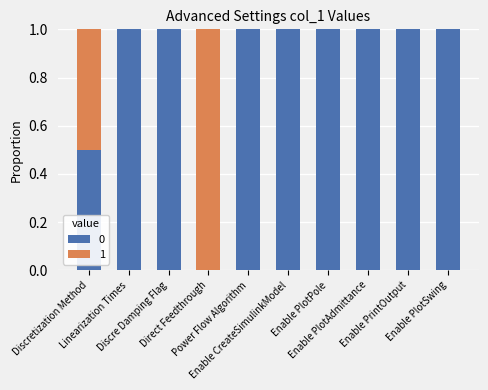

What is the maximum value for 0?

1.0